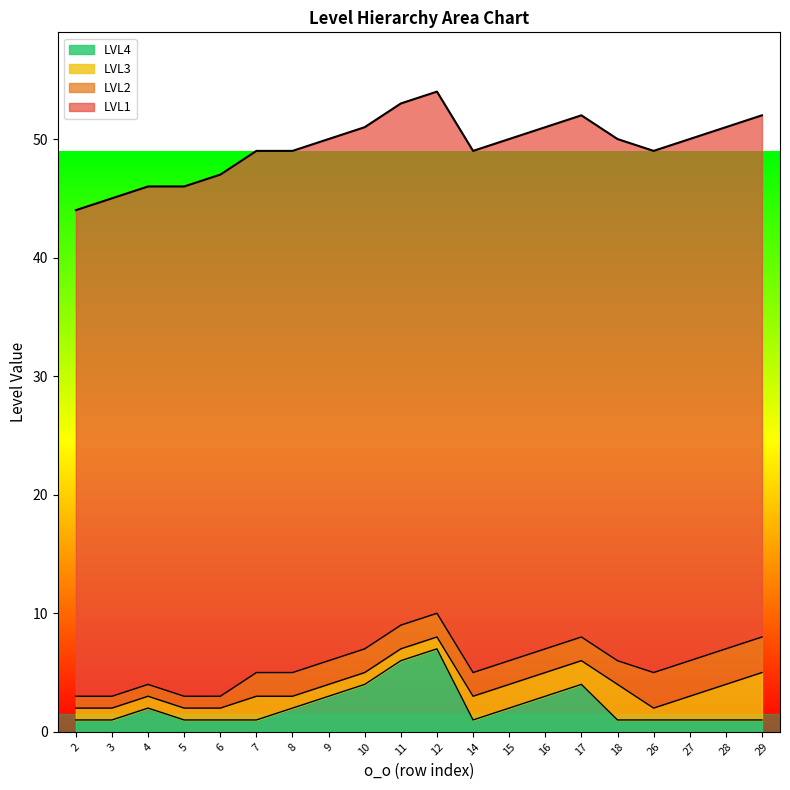

Which series has the largest total across all categories?

LVL1